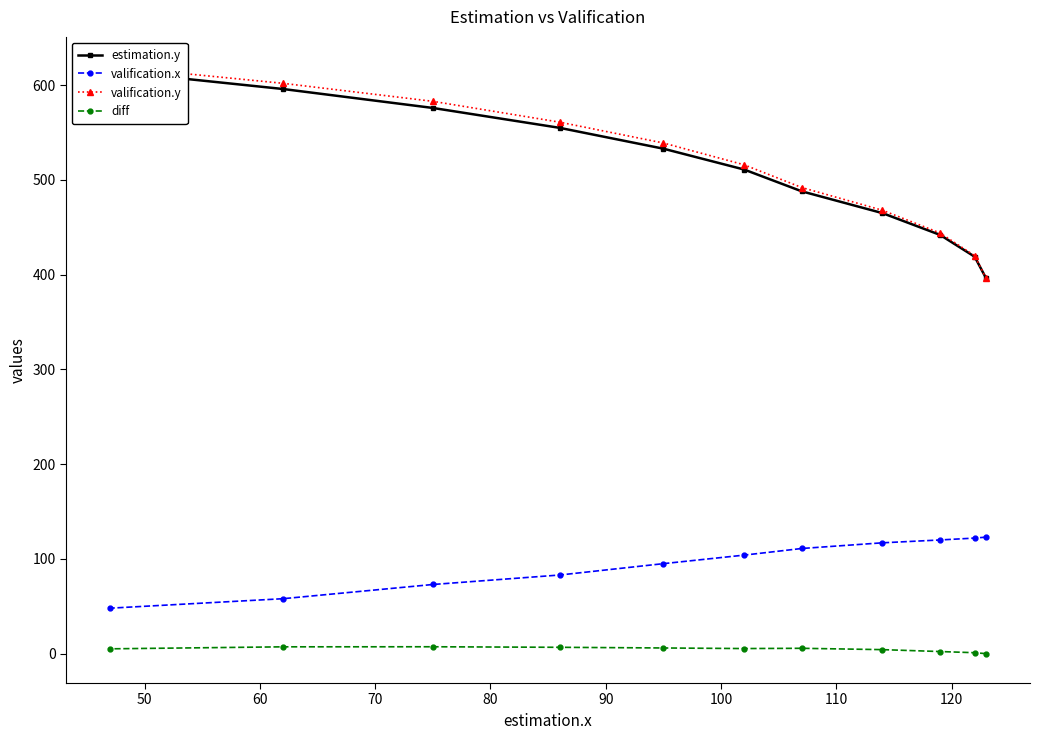

True or false: estimation.y and valification.y intersect in this chart.

False